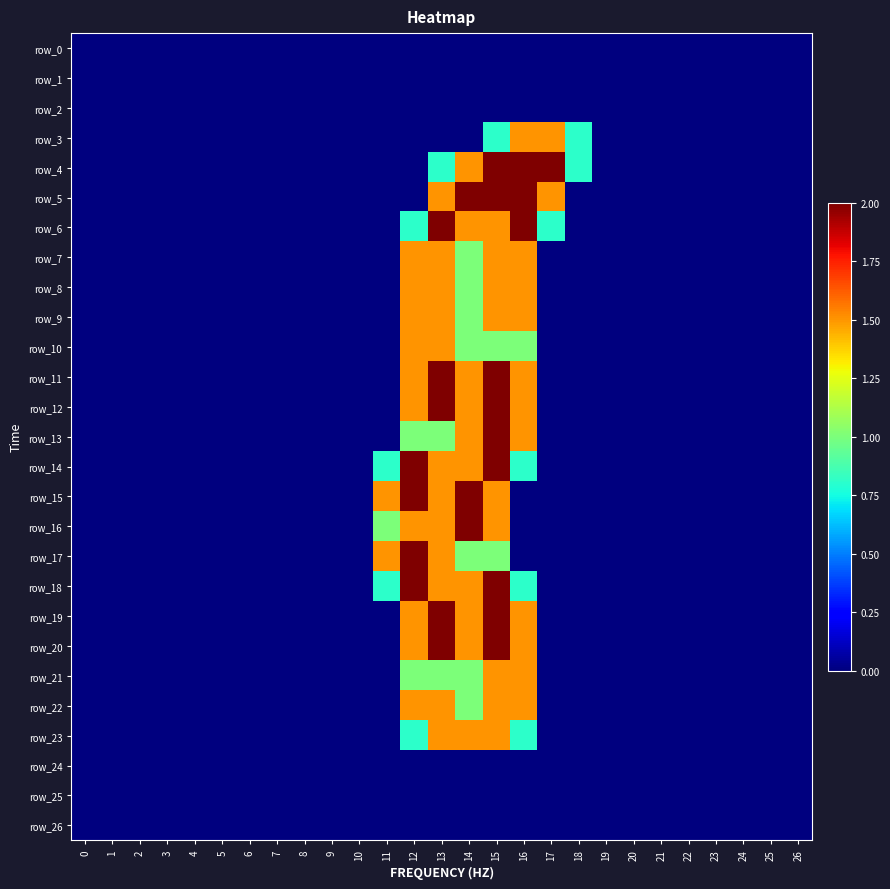

Reading left to right, list all the values displayed in this chart.

row_0: 0=0.0	1=0.0	2=0.0	3=0.0	4=0.0	5=0.0	6=0.0	7=0.0	8=0.0	9=0.0	10=0.0	11=0.0	12=0.0	13=0.0	14=0.0	15=0.0	16=0.0	17=0.0	18=0.0	19=0.0	20=0.0	21=0.0	22=0.0	23=0.0	24=0.0	25=0.0	26=0.0
row_1: 0=0.0	1=0.0	2=0.0	3=0.0	4=0.0	5=0.0	6=0.0	7=0.0	8=0.0	9=0.0	10=0.0	11=0.0	12=0.0	13=0.0	14=0.0	15=0.0	16=0.0	17=0.0	18=0.0	19=0.0	20=0.0	21=0.0	22=0.0	23=0.0	24=0.0	25=0.0	26=0.0
row_2: 0=0.0	1=0.0	2=0.0	3=0.0	4=0.0	5=0.0	6=0.0	7=0.0	8=0.0	9=0.0	10=0.0	11=0.0	12=0.0	13=0.0	14=0.0	15=0.0	16=0.0	17=0.0	18=0.0	19=0.0	20=0.0	21=0.0	22=0.0	23=0.0	24=0.0	25=0.0	26=0.0
row_3: 0=0.0	1=0.0	2=0.0	3=0.0	4=0.0	5=0.0	6=0.0	7=0.0	8=0.0	9=0.0	10=0.0	11=0.0	12=0.0	13=0.0	14=0.0	15=0.8	16=1.5	17=1.5	18=0.8	19=0.0	20=0.0	21=0.0	22=0.0	23=0.0	24=0.0	25=0.0	26=0.0
row_4: 0=0.0	1=0.0	2=0.0	3=0.0	4=0.0	5=0.0	6=0.0	7=0.0	8=0.0	9=0.0	10=0.0	11=0.0	12=0.0	13=0.8	14=1.5	15=2.0	16=2.0	17=2.0	18=0.8	19=0.0	20=0.0	21=0.0	22=0.0	23=0.0	24=0.0	25=0.0	26=0.0
row_5: 0=0.0	1=0.0	2=0.0	3=0.0	4=0.0	5=0.0	6=0.0	7=0.0	8=0.0	9=0.0	10=0.0	11=0.0	12=0.0	13=1.5	14=2.0	15=2.0	16=2.0	17=1.5	18=0.0	19=0.0	20=0.0	21=0.0	22=0.0	23=0.0	24=0.0	25=0.0	26=0.0
row_6: 0=0.0	1=0.0	2=0.0	3=0.0	4=0.0	5=0.0	6=0.0	7=0.0	8=0.0	9=0.0	10=0.0	11=0.0	12=0.8	13=2.0	14=1.5	15=1.5	16=2.0	17=0.8	18=0.0	19=0.0	20=0.0	21=0.0	22=0.0	23=0.0	24=0.0	25=0.0	26=0.0
row_7: 0=0.0	1=0.0	2=0.0	3=0.0	4=0.0	5=0.0	6=0.0	7=0.0	8=0.0	9=0.0	10=0.0	11=0.0	12=1.5	13=1.5	14=1.0	15=1.5	16=1.5	17=0.0	18=0.0	19=0.0	20=0.0	21=0.0	22=0.0	23=0.0	24=0.0	25=0.0	26=0.0
row_8: 0=0.0	1=0.0	2=0.0	3=0.0	4=0.0	5=0.0	6=0.0	7=0.0	8=0.0	9=0.0	10=0.0	11=0.0	12=1.5	13=1.5	14=1.0	15=1.5	16=1.5	17=0.0	18=0.0	19=0.0	20=0.0	21=0.0	22=0.0	23=0.0	24=0.0	25=0.0	26=0.0
row_9: 0=0.0	1=0.0	2=0.0	3=0.0	4=0.0	5=0.0	6=0.0	7=0.0	8=0.0	9=0.0	10=0.0	11=0.0	12=1.5	13=1.5	14=1.0	15=1.5	16=1.5	17=0.0	18=0.0	19=0.0	20=0.0	21=0.0	22=0.0	23=0.0	24=0.0	25=0.0	26=0.0
row_10: 0=0.0	1=0.0	2=0.0	3=0.0	4=0.0	5=0.0	6=0.0	7=0.0	8=0.0	9=0.0	10=0.0	11=0.0	12=1.5	13=1.5	14=1.0	15=1.0	16=1.0	17=0.0	18=0.0	19=0.0	20=0.0	21=0.0	22=0.0	23=0.0	24=0.0	25=0.0	26=0.0
row_11: 0=0.0	1=0.0	2=0.0	3=0.0	4=0.0	5=0.0	6=0.0	7=0.0	8=0.0	9=0.0	10=0.0	11=0.0	12=1.5	13=2.0	14=1.5	15=2.0	16=1.5	17=0.0	18=0.0	19=0.0	20=0.0	21=0.0	22=0.0	23=0.0	24=0.0	25=0.0	26=0.0
row_12: 0=0.0	1=0.0	2=0.0	3=0.0	4=0.0	5=0.0	6=0.0	7=0.0	8=0.0	9=0.0	10=0.0	11=0.0	12=1.5	13=2.0	14=1.5	15=2.0	16=1.5	17=0.0	18=0.0	19=0.0	20=0.0	21=0.0	22=0.0	23=0.0	24=0.0	25=0.0	26=0.0
row_13: 0=0.0	1=0.0	2=0.0	3=0.0	4=0.0	5=0.0	6=0.0	7=0.0	8=0.0	9=0.0	10=0.0	11=0.0	12=1.0	13=1.0	14=1.5	15=2.0	16=1.5	17=0.0	18=0.0	19=0.0	20=0.0	21=0.0	22=0.0	23=0.0	24=0.0	25=0.0	26=0.0
row_14: 0=0.0	1=0.0	2=0.0	3=0.0	4=0.0	5=0.0	6=0.0	7=0.0	8=0.0	9=0.0	10=0.0	11=0.8	12=2.0	13=1.5	14=1.5	15=2.0	16=0.8	17=0.0	18=0.0	19=0.0	20=0.0	21=0.0	22=0.0	23=0.0	24=0.0	25=0.0	26=0.0
row_15: 0=0.0	1=0.0	2=0.0	3=0.0	4=0.0	5=0.0	6=0.0	7=0.0	8=0.0	9=0.0	10=0.0	11=1.5	12=2.0	13=1.5	14=2.0	15=1.5	16=0.0	17=0.0	18=0.0	19=0.0	20=0.0	21=0.0	22=0.0	23=0.0	24=0.0	25=0.0	26=0.0
row_16: 0=0.0	1=0.0	2=0.0	3=0.0	4=0.0	5=0.0	6=0.0	7=0.0	8=0.0	9=0.0	10=0.0	11=1.0	12=1.5	13=1.5	14=2.0	15=1.5	16=0.0	17=0.0	18=0.0	19=0.0	20=0.0	21=0.0	22=0.0	23=0.0	24=0.0	25=0.0	26=0.0
row_17: 0=0.0	1=0.0	2=0.0	3=0.0	4=0.0	5=0.0	6=0.0	7=0.0	8=0.0	9=0.0	10=0.0	11=1.5	12=2.0	13=1.5	14=1.0	15=1.0	16=0.0	17=0.0	18=0.0	19=0.0	20=0.0	21=0.0	22=0.0	23=0.0	24=0.0	25=0.0	26=0.0
row_18: 0=0.0	1=0.0	2=0.0	3=0.0	4=0.0	5=0.0	6=0.0	7=0.0	8=0.0	9=0.0	10=0.0	11=0.8	12=2.0	13=1.5	14=1.5	15=2.0	16=0.8	17=0.0	18=0.0	19=0.0	20=0.0	21=0.0	22=0.0	23=0.0	24=0.0	25=0.0	26=0.0
row_19: 0=0.0	1=0.0	2=0.0	3=0.0	4=0.0	5=0.0	6=0.0	7=0.0	8=0.0	9=0.0	10=0.0	11=0.0	12=1.5	13=2.0	14=1.5	15=2.0	16=1.5	17=0.0	18=0.0	19=0.0	20=0.0	21=0.0	22=0.0	23=0.0	24=0.0	25=0.0	26=0.0
row_20: 0=0.0	1=0.0	2=0.0	3=0.0	4=0.0	5=0.0	6=0.0	7=0.0	8=0.0	9=0.0	10=0.0	11=0.0	12=1.5	13=2.0	14=1.5	15=2.0	16=1.5	17=0.0	18=0.0	19=0.0	20=0.0	21=0.0	22=0.0	23=0.0	24=0.0	25=0.0	26=0.0
row_21: 0=0.0	1=0.0	2=0.0	3=0.0	4=0.0	5=0.0	6=0.0	7=0.0	8=0.0	9=0.0	10=0.0	11=0.0	12=1.0	13=1.0	14=1.0	15=1.5	16=1.5	17=0.0	18=0.0	19=0.0	20=0.0	21=0.0	22=0.0	23=0.0	24=0.0	25=0.0	26=0.0
row_22: 0=0.0	1=0.0	2=0.0	3=0.0	4=0.0	5=0.0	6=0.0	7=0.0	8=0.0	9=0.0	10=0.0	11=0.0	12=1.5	13=1.5	14=1.0	15=1.5	16=1.5	17=0.0	18=0.0	19=0.0	20=0.0	21=0.0	22=0.0	23=0.0	24=0.0	25=0.0	26=0.0
row_23: 0=0.0	1=0.0	2=0.0	3=0.0	4=0.0	5=0.0	6=0.0	7=0.0	8=0.0	9=0.0	10=0.0	11=0.0	12=0.8	13=1.5	14=1.5	15=1.5	16=0.8	17=0.0	18=0.0	19=0.0	20=0.0	21=0.0	22=0.0	23=0.0	24=0.0	25=0.0	26=0.0
row_24: 0=0.0	1=0.0	2=0.0	3=0.0	4=0.0	5=0.0	6=0.0	7=0.0	8=0.0	9=0.0	10=0.0	11=0.0	12=0.0	13=0.0	14=0.0	15=0.0	16=0.0	17=0.0	18=0.0	19=0.0	20=0.0	21=0.0	22=0.0	23=0.0	24=0.0	25=0.0	26=0.0
row_25: 0=0.0	1=0.0	2=0.0	3=0.0	4=0.0	5=0.0	6=0.0	7=0.0	8=0.0	9=0.0	10=0.0	11=0.0	12=0.0	13=0.0	14=0.0	15=0.0	16=0.0	17=0.0	18=0.0	19=0.0	20=0.0	21=0.0	22=0.0	23=0.0	24=0.0	25=0.0	26=0.0
row_26: 0=0.0	1=0.0	2=0.0	3=0.0	4=0.0	5=0.0	6=0.0	7=0.0	8=0.0	9=0.0	10=0.0	11=0.0	12=0.0	13=0.0	14=0.0	15=0.0	16=0.0	17=0.0	18=0.0	19=0.0	20=0.0	21=0.0	22=0.0	23=0.0	24=0.0	25=0.0	26=0.0